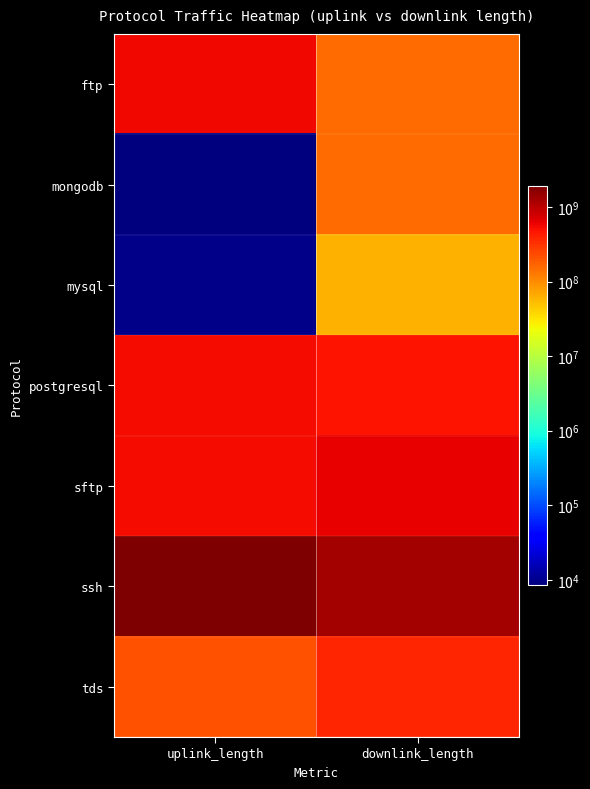

Reading left to right, list all the values displayed in this chart.

ftp: uplink_length=570023692	downlink_length=150052137
mongodb: uplink_length=8555	downlink_length=150012897
mysql: uplink_length=9499	downlink_length=60002462
postgresql: uplink_length=540055948	downlink_length=480057137
sftp: uplink_length=540030008	downlink_length=630043661
ssh: uplink_length=1910143444	downlink_length=1250168404
tds: uplink_length=210024706	downlink_length=390025259